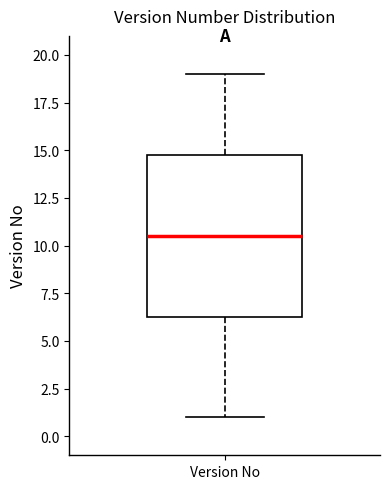

Where does the median line of the box for Version No sit on the y-axis? The values are not printed on the chart, so give them approximately, as read against the axis.

10.5